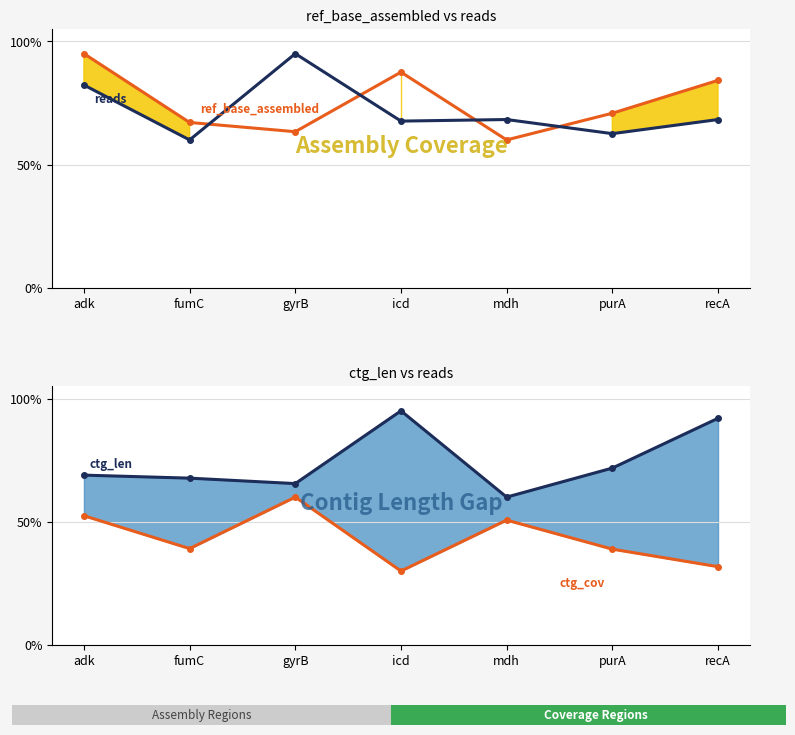

True or false: ctg_cov and ctg_len intersect in this chart.

False